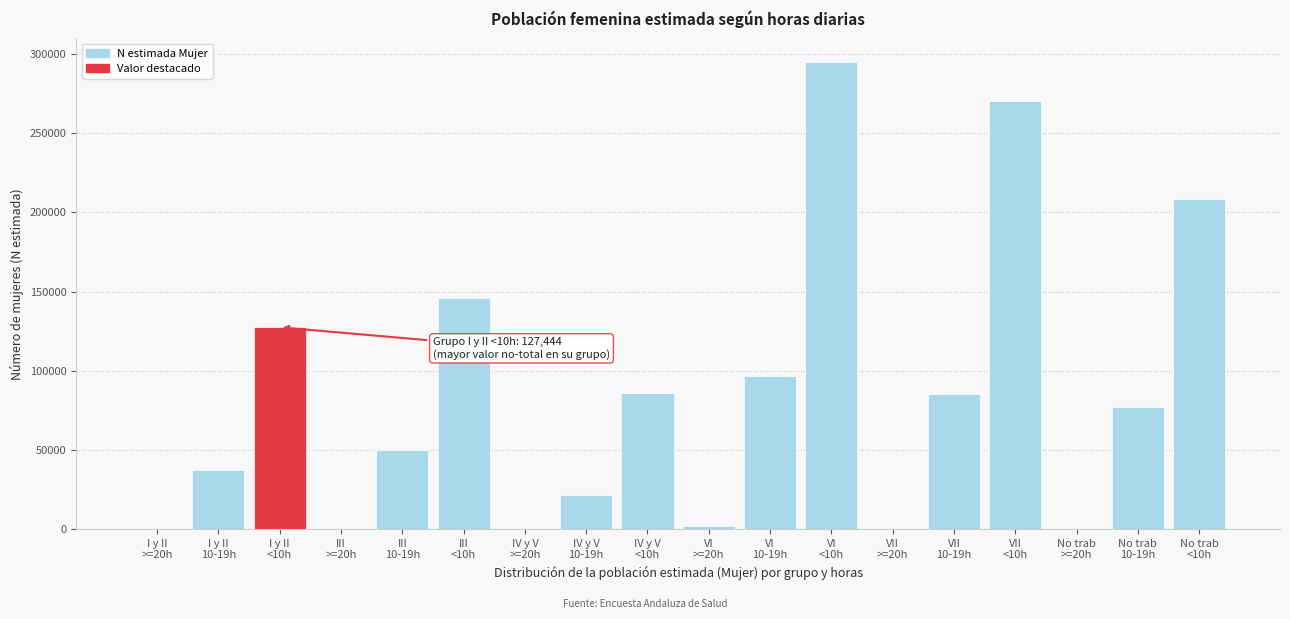

What is the sum of all values?

1503713